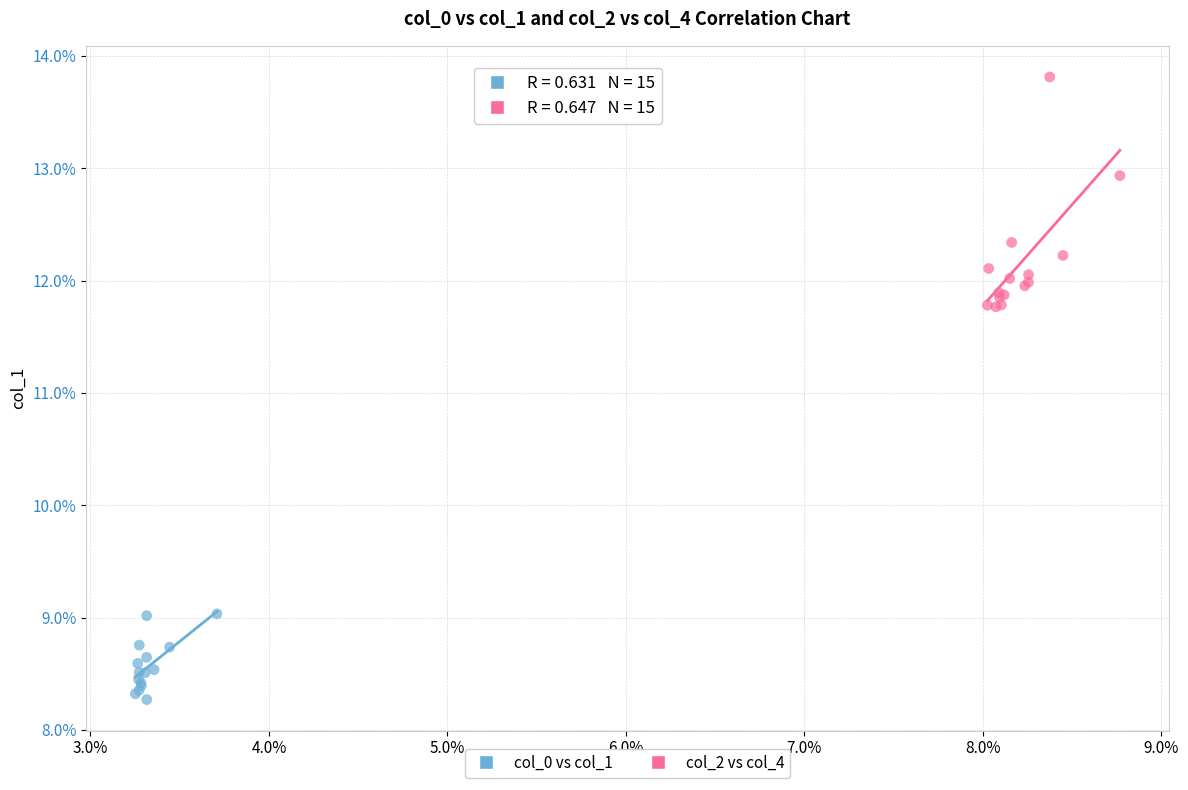

Which series has the widest spread of Y values?

col_2 vs col_4